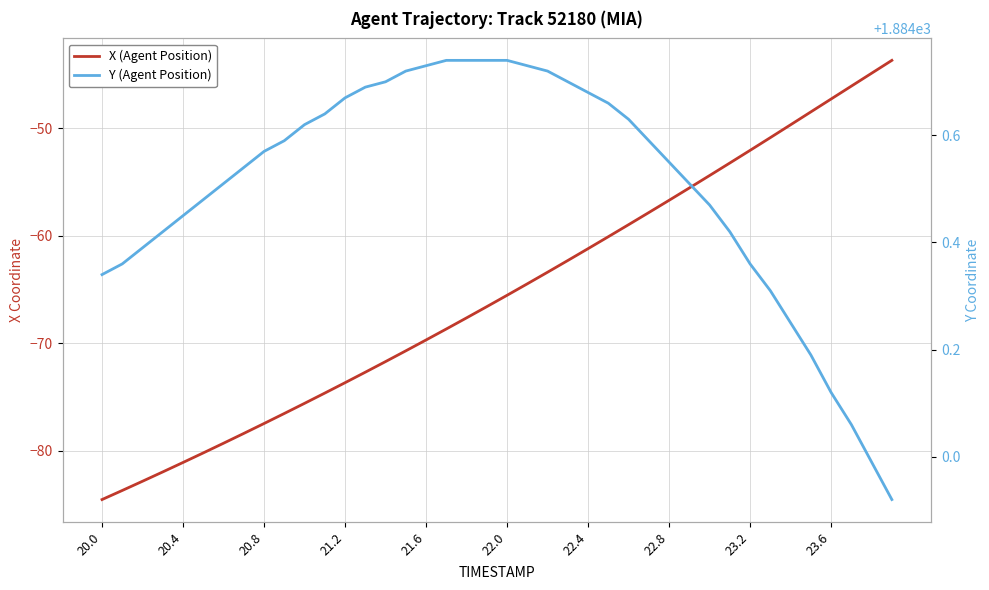

Is it true that X (Agent Position) equals -123.7 at 21.6?

False